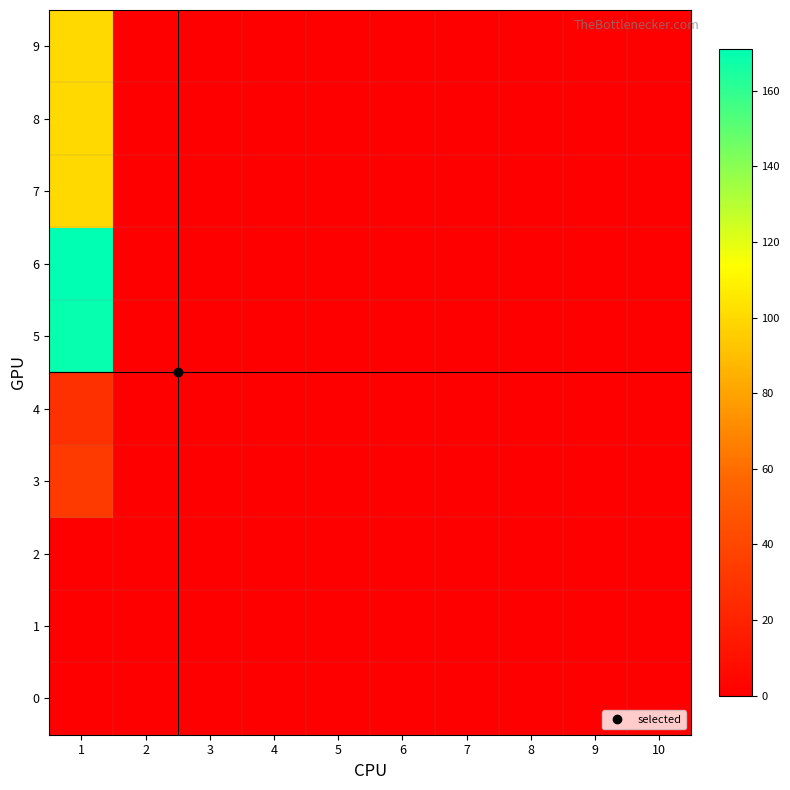

Between 1 and 2, which series saw the biggest shift?

6